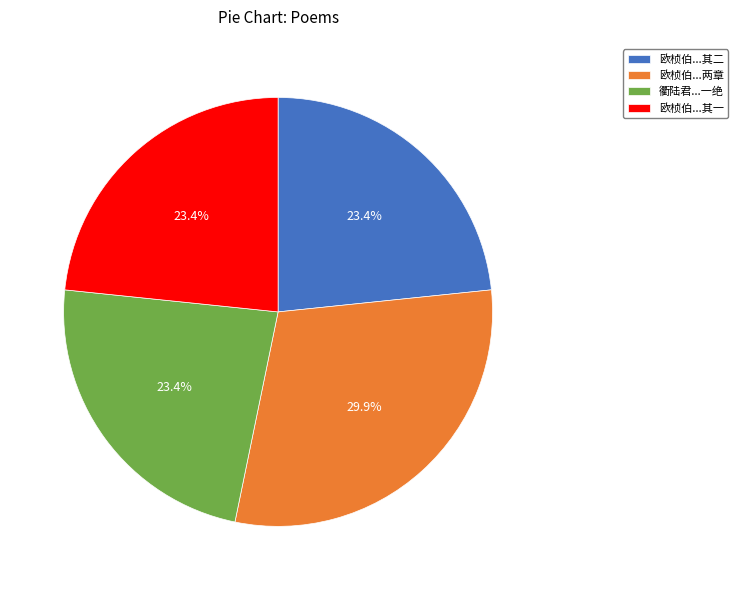

What is the largest slice in the pie chart?

欧桢伯...两章